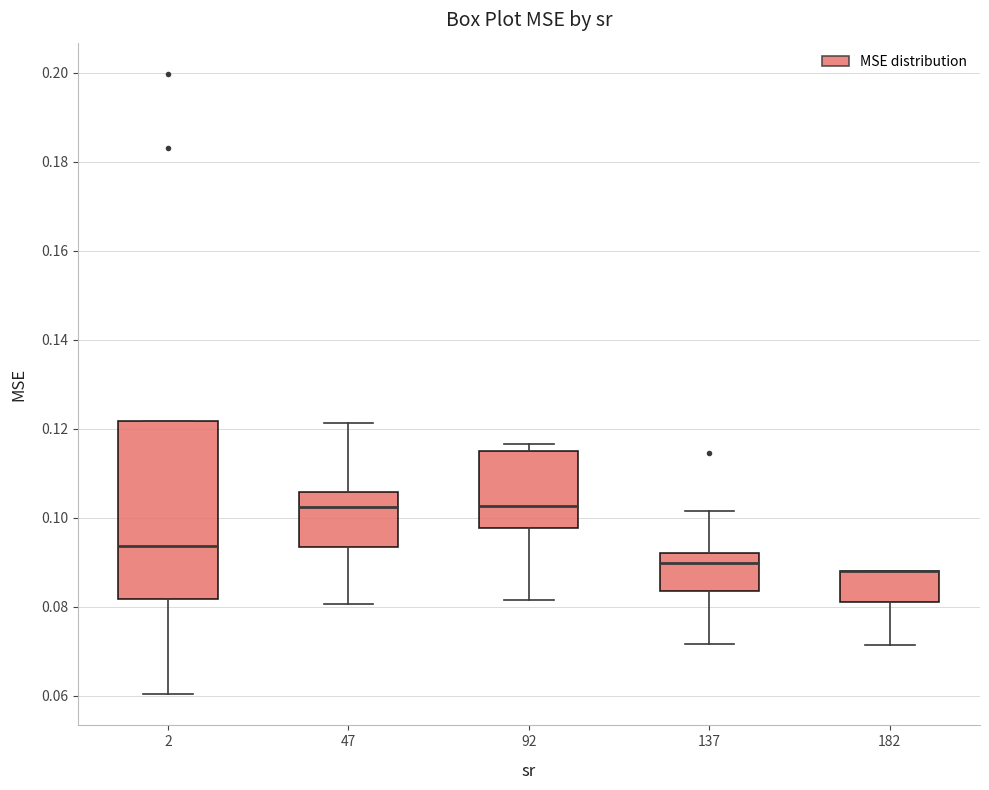

Reading left to right, read every box against the y-axis: the position of its median line, the range the box covers, and the ends of its whiskers. The values are not printed on the chart, so give them approximately, as read against the axis.

2: median 0.094, box 0.082 to 0.122, whiskers 0.060 to 0.122
47: median 0.102, box 0.094 to 0.106, whiskers 0.080 to 0.122
92: median 0.102, box 0.098 to 0.114, whiskers 0.082 to 0.116
137: median 0.090, box 0.084 to 0.092, whiskers 0.072 to 0.102
182: median 0.088 (drawn on the box's upper edge), box 0.082 to 0.088, whiskers 0.072 to 0.088